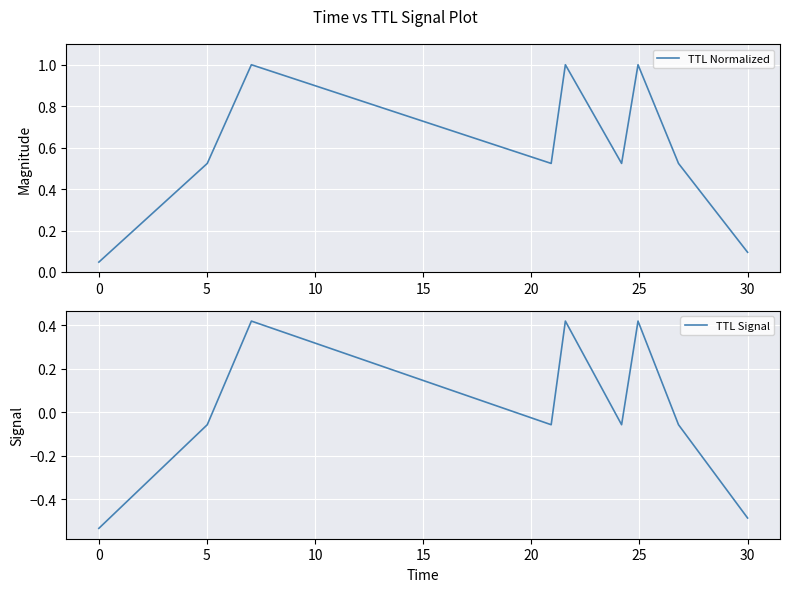

What is the highest value of the TTL Normalized series?

1.0